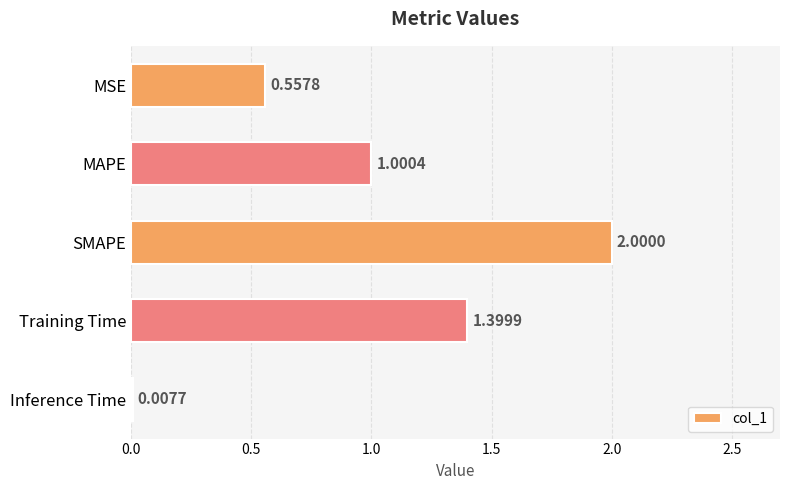

Which label corresponds to the largest value in the chart?

SMAPE